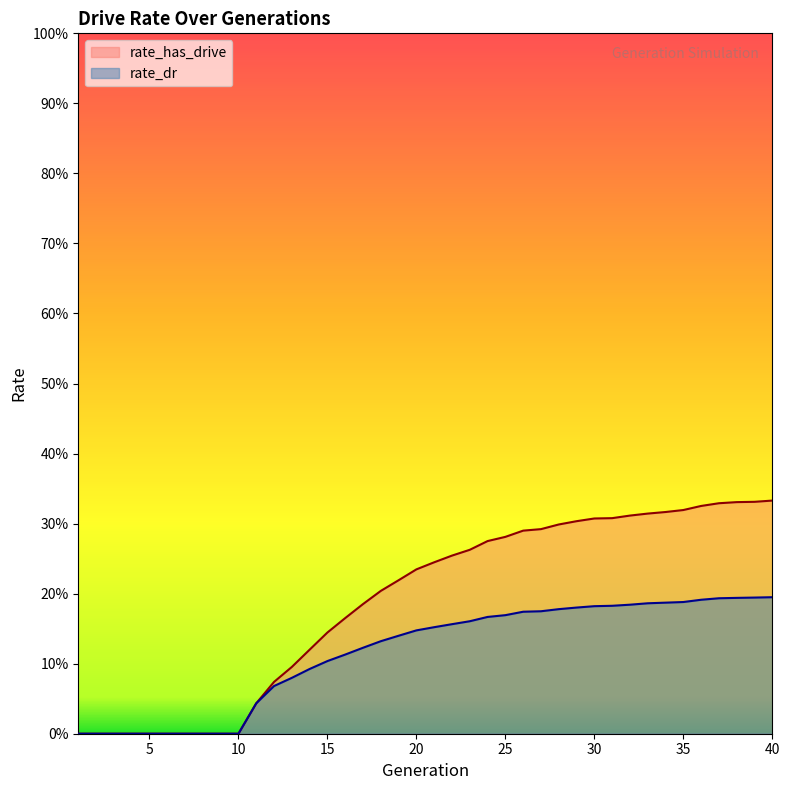

True or false: rate_has_drive and rate_dr cross at least once.

False